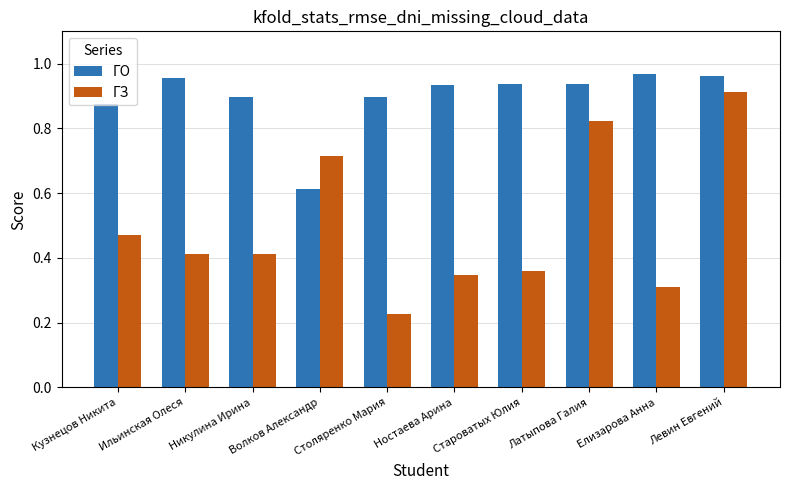

Which category has the lowest value in the ГО series?

Волков Александр